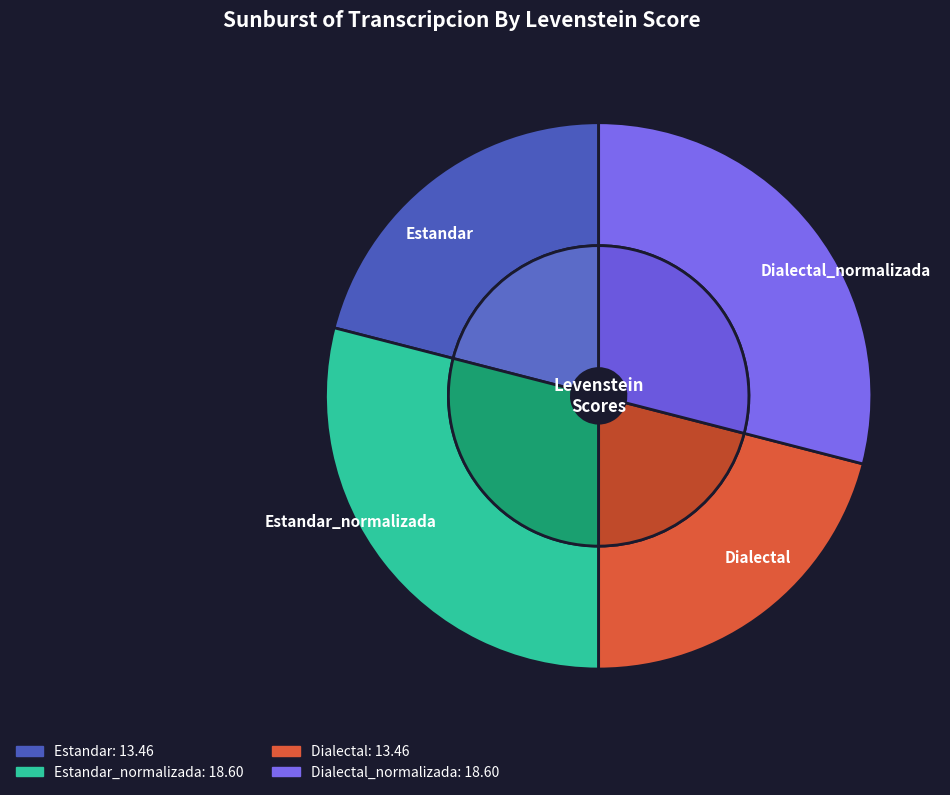

Is it true that Estandar is 33% of the pie?

False